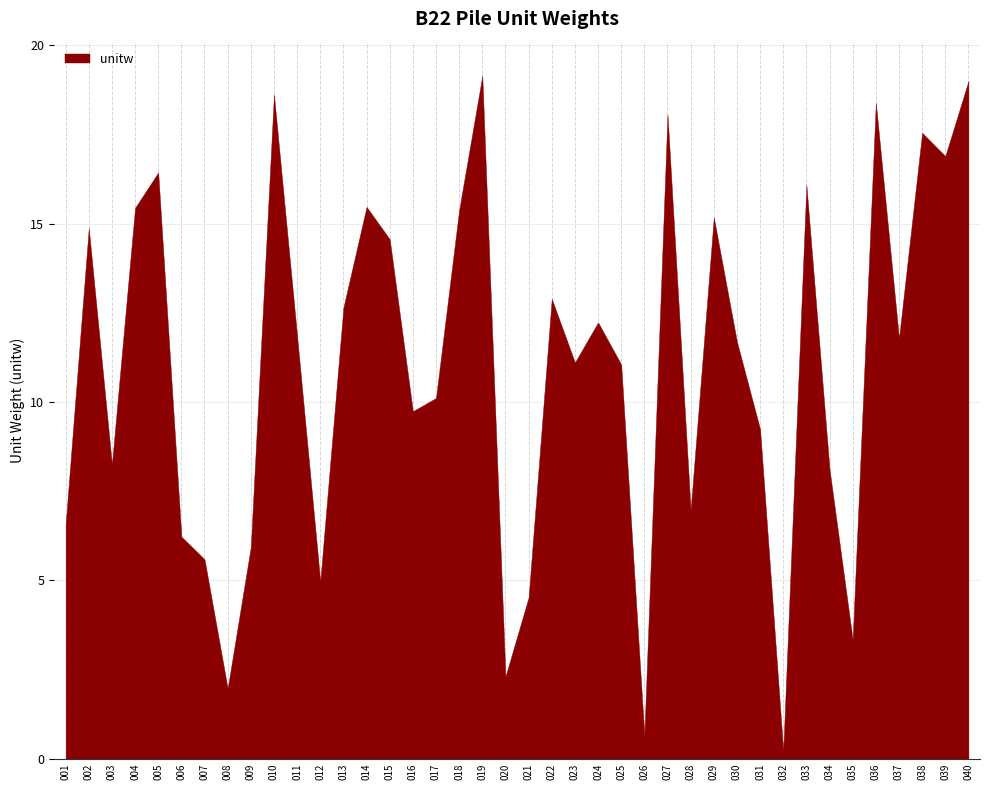

Where is the first local minimum?

003